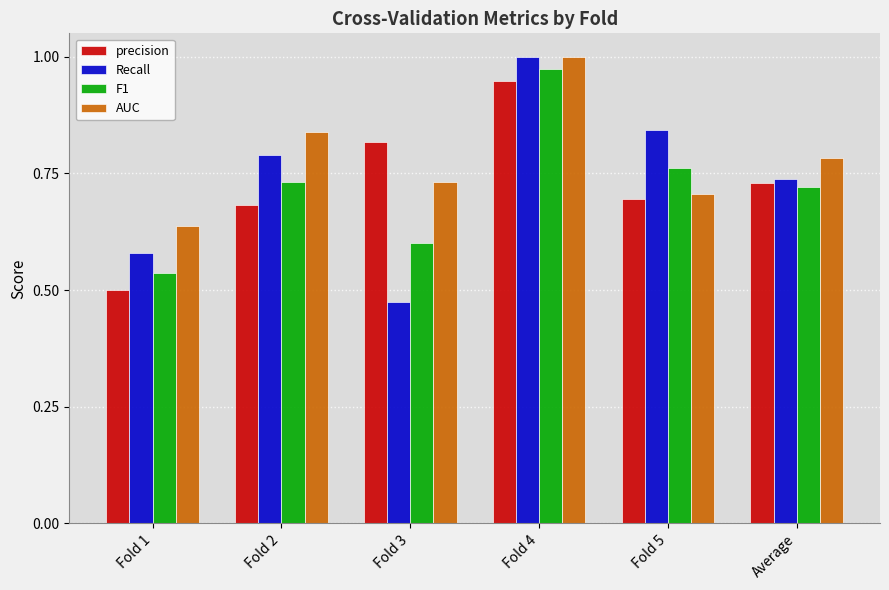

What is the sum of all precision values?

4.4